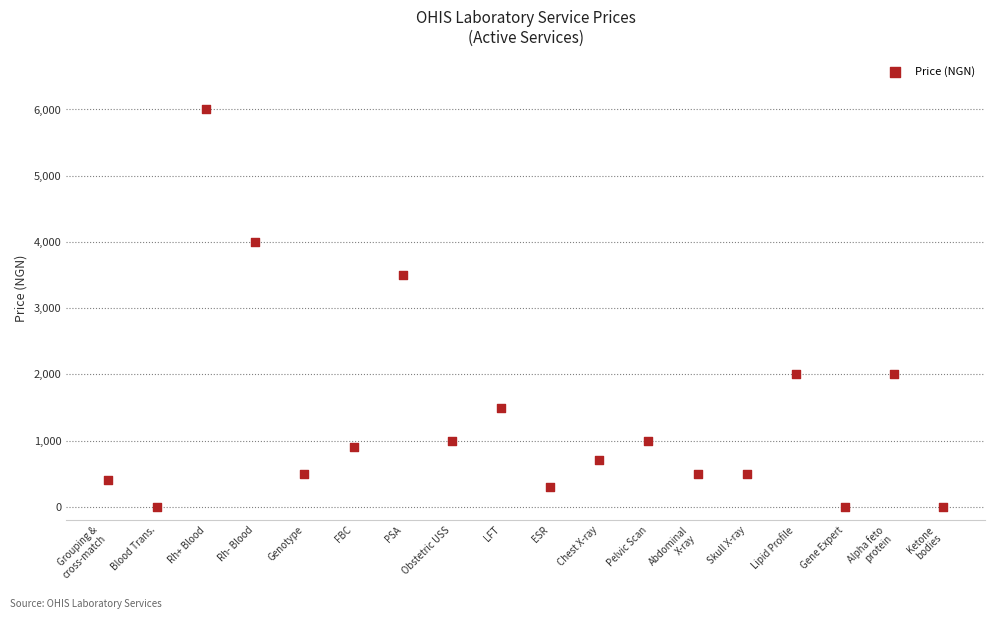

What is the range of Y values (max minus min)?

5999